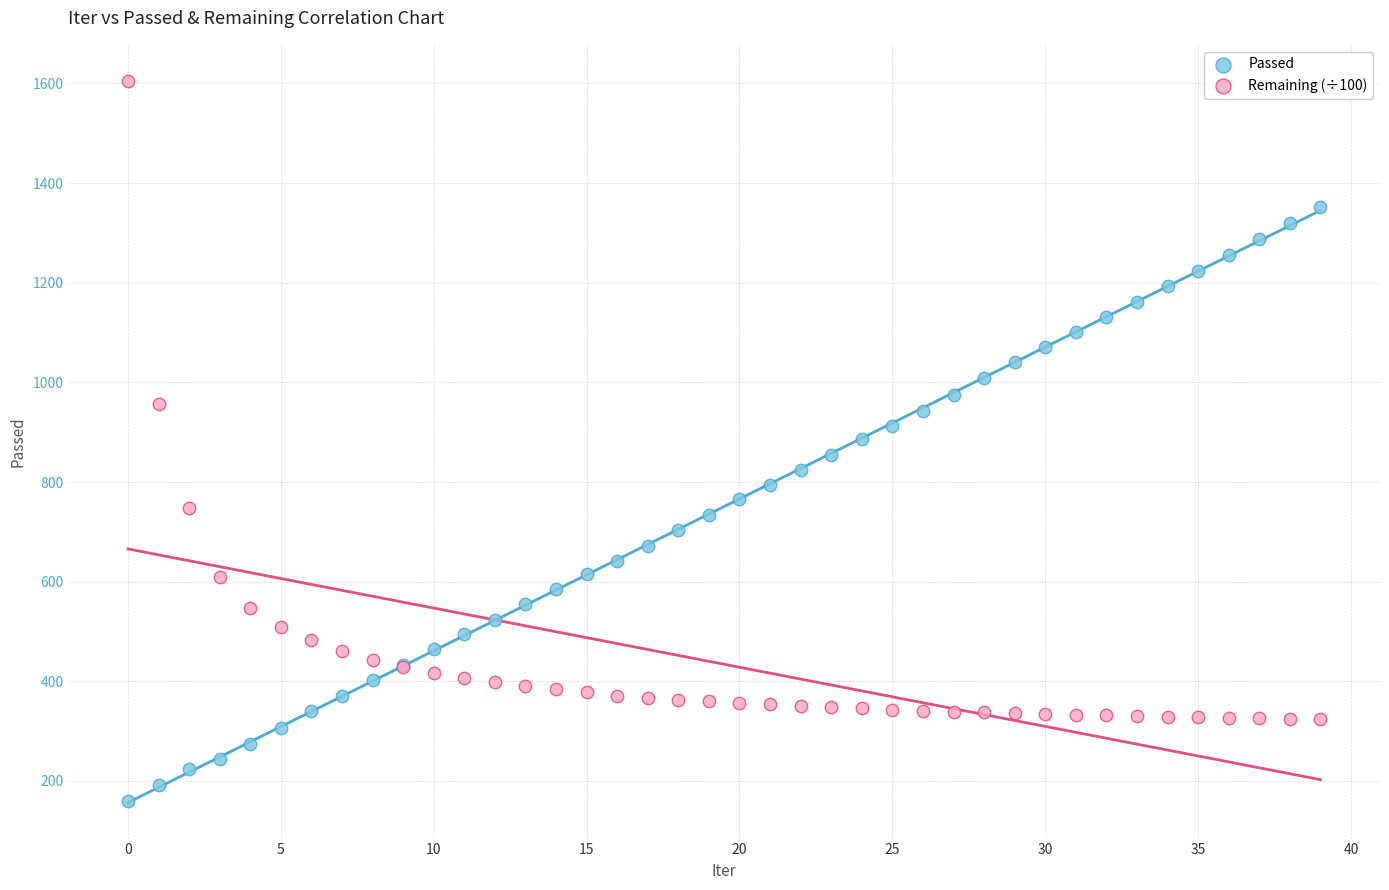

Which series contains the highest Y value?

Remaining (÷100)